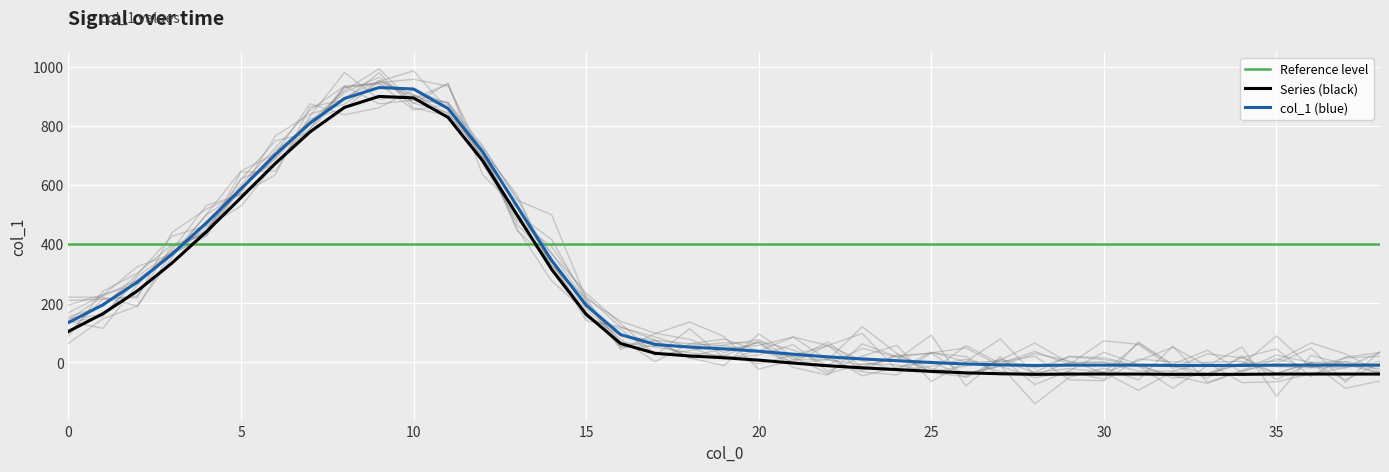

List the labels in order of value, smallest first.

28, 32, 33, 34, 29, 30, 31, 35, 36, 37, 38, 27, 26, 25, 24, 23, 22, 21, 20, 19, 18, 17, 16, 0, 15, 1, 2, 14, 3, 4, 13, 5, 6, 12, 7, 11, 8, 10, 9